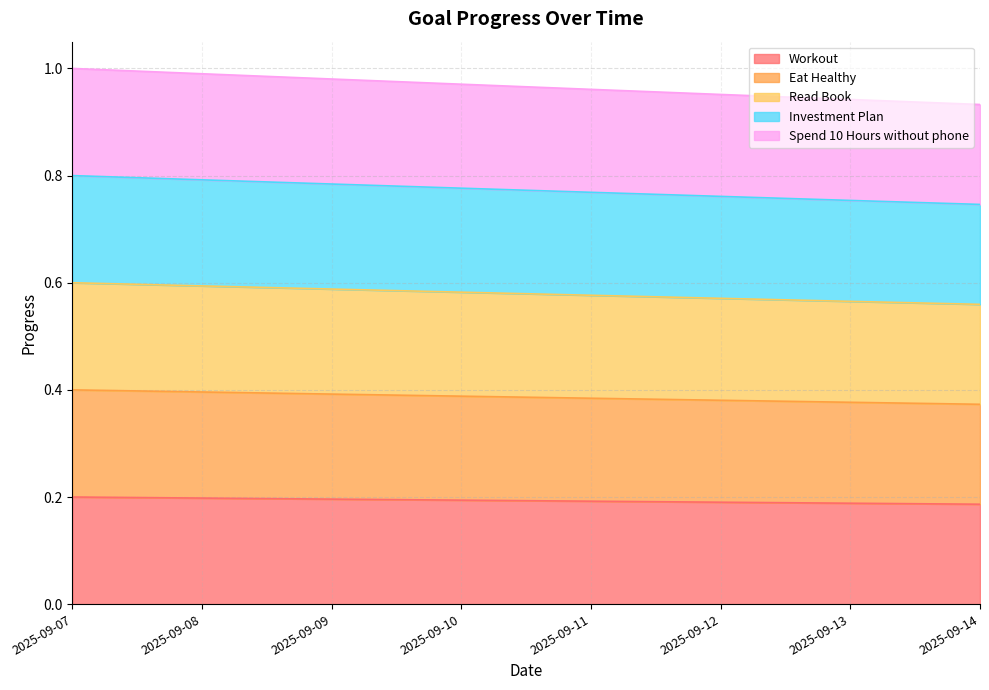

Count the number of data series in this chart.

5